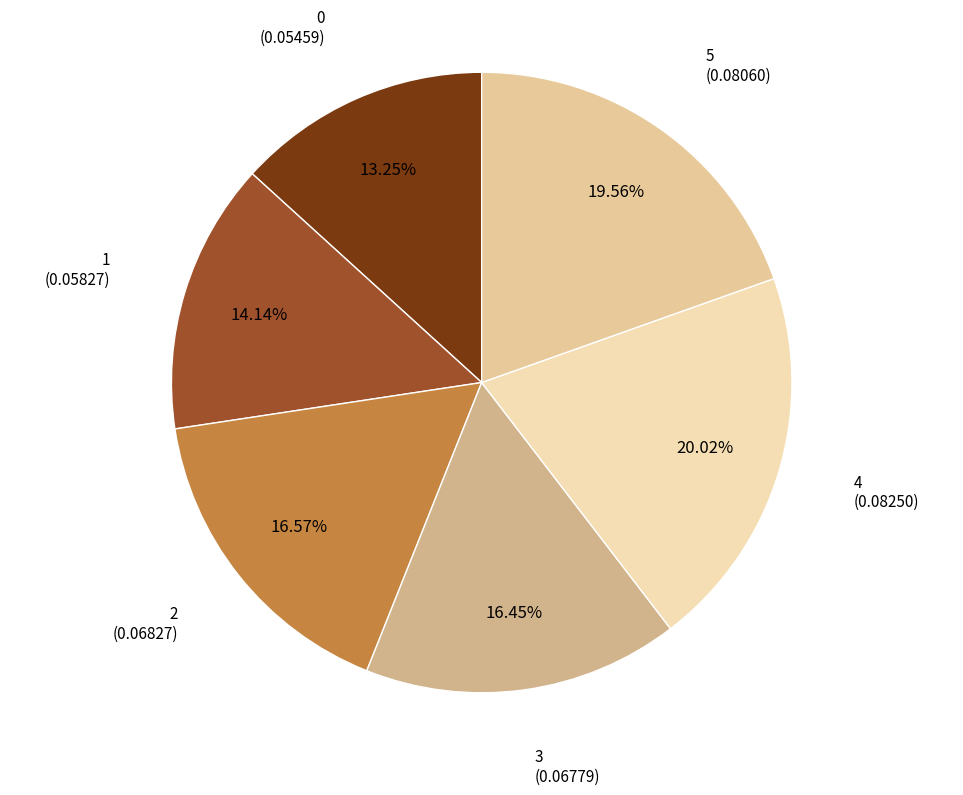

How many segments does this pie chart have?

6